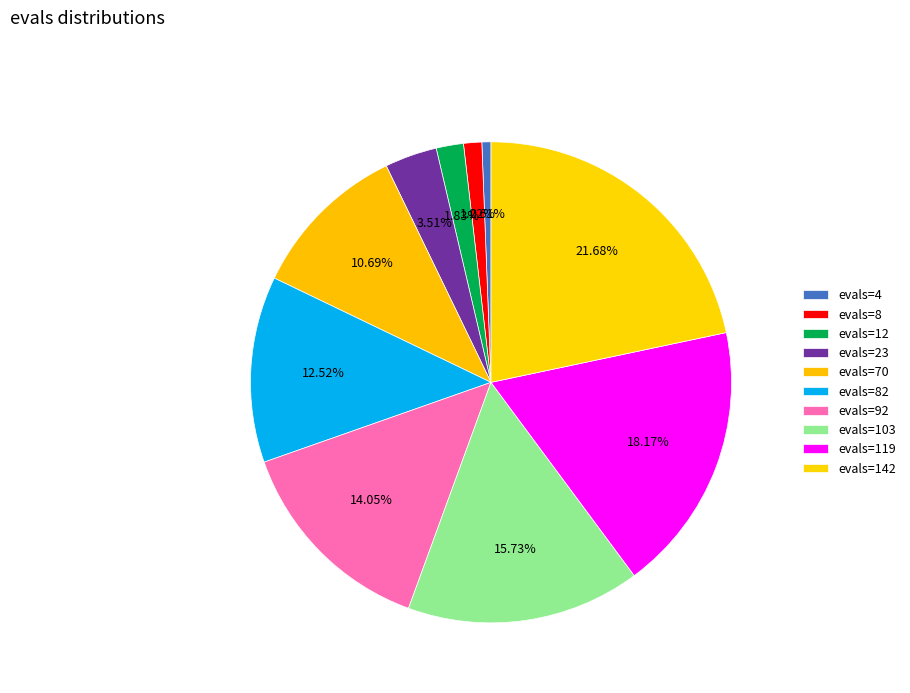

Rank the categories by value from lowest to highest.

evals=4, evals=8, evals=12, evals=23, evals=70, evals=82, evals=92, evals=103, evals=119, evals=142